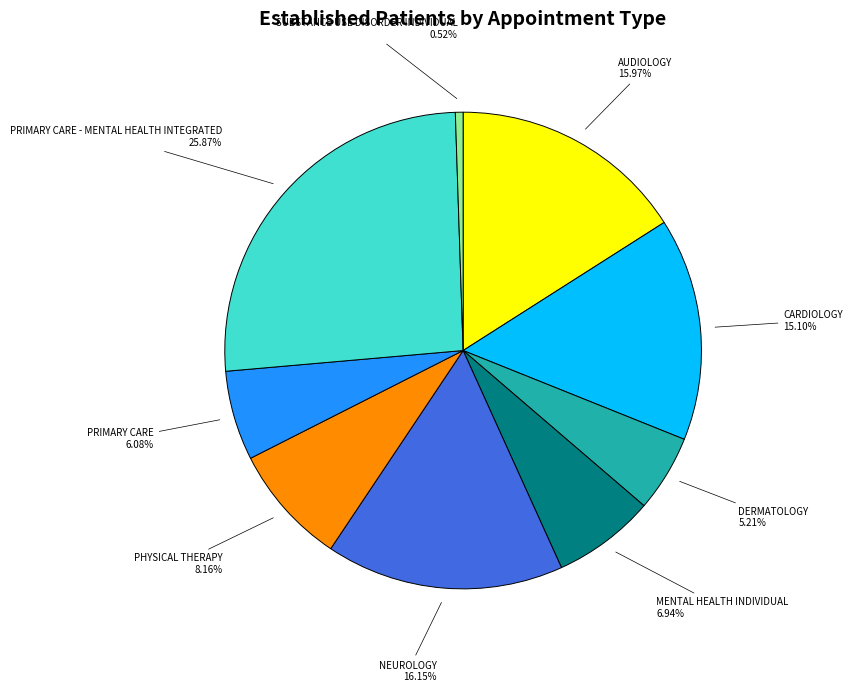

Does any single category account for the majority?

No